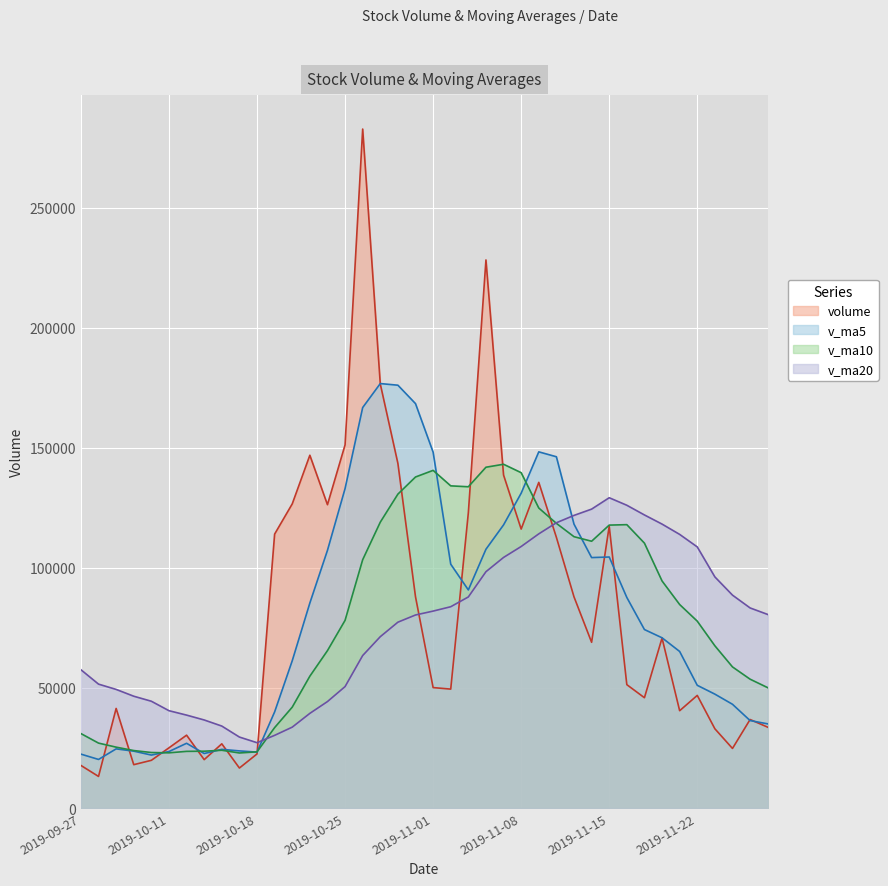

What is the minimum value shown in the chart?

13152.8